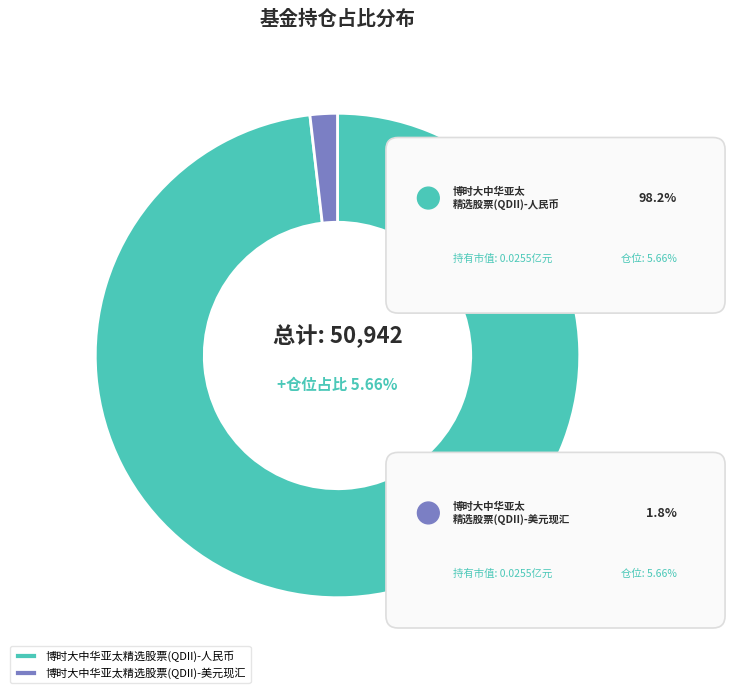

Is there any slice that represents more than half of the pie?

Yes